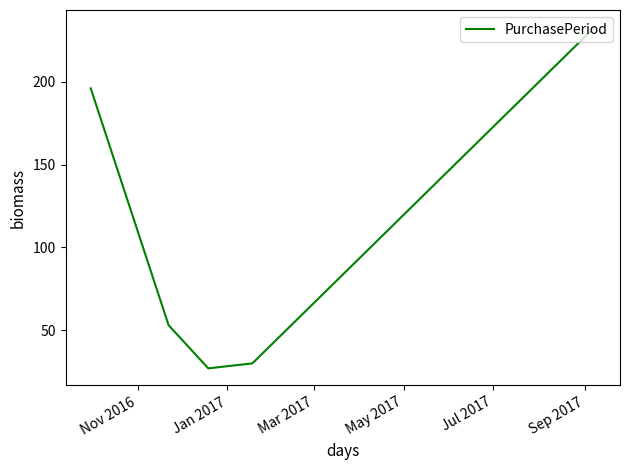

How many interior local valleys (lower than both neighbors) does the data have?

1